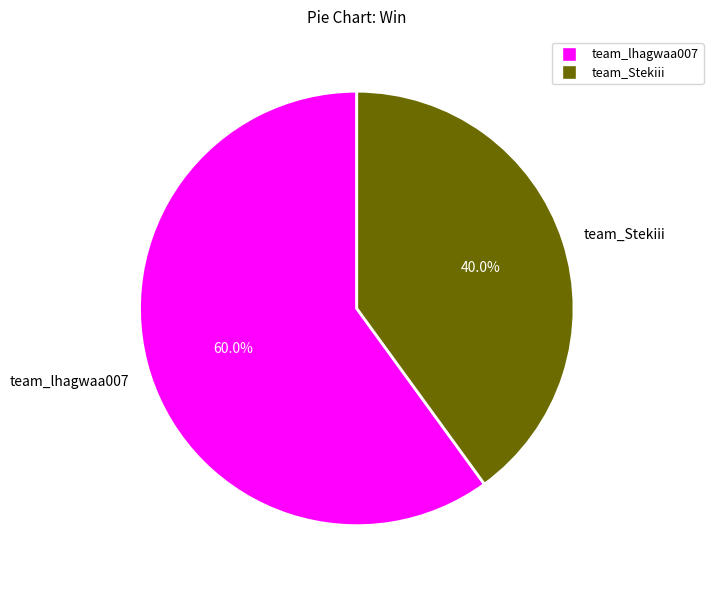

To the nearest percent, what is the combined percentage of team_Stekiii and team_lhagwaa007?

100%